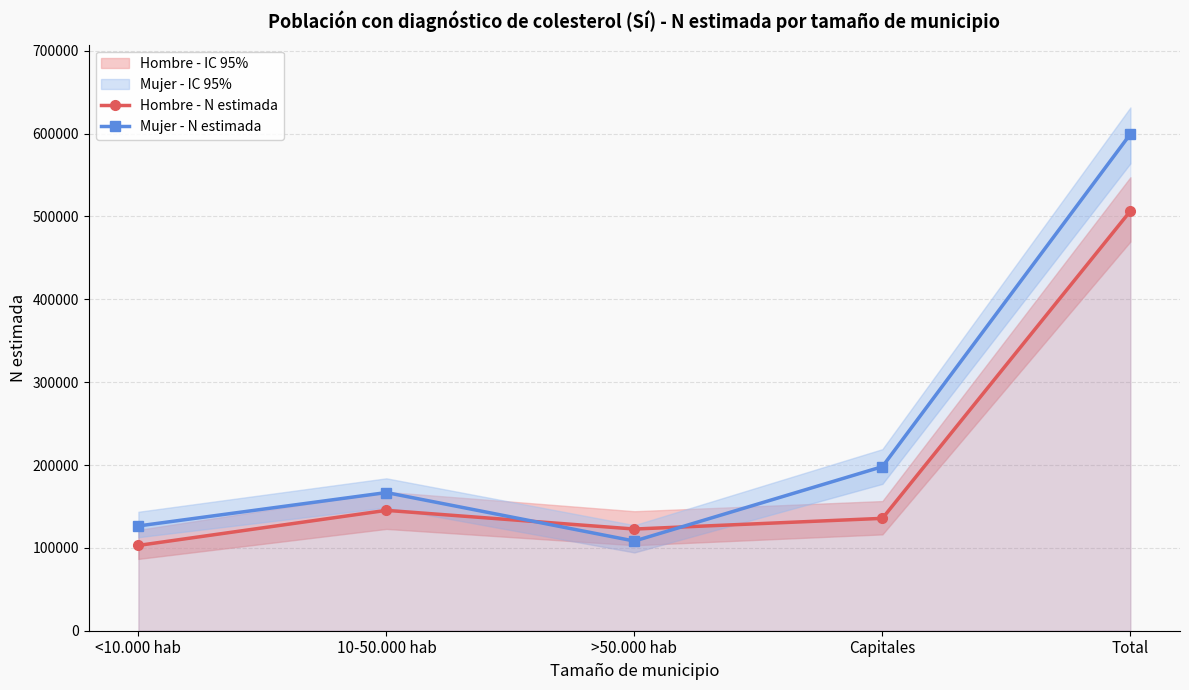

Rank the series by their average value, from highest to lowest.

Mujer - N estimada, Hombre - N estimada